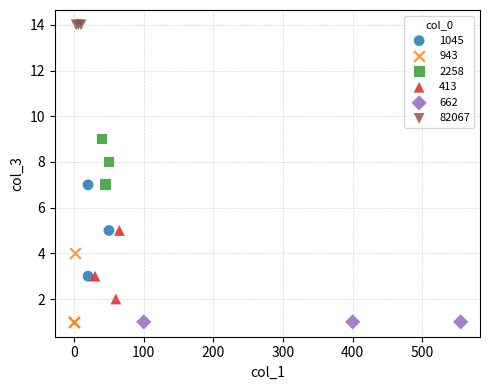

What are all the series names shown in the legend?

1045, 943, 2258, 413, 662, 82067